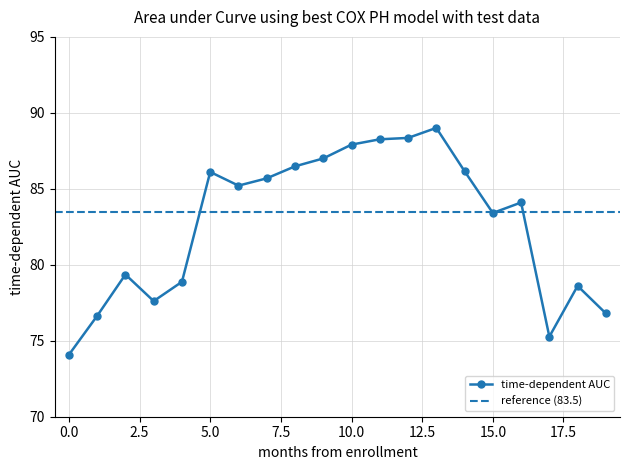

How many data points in time-dependent AUC are above 85?

10